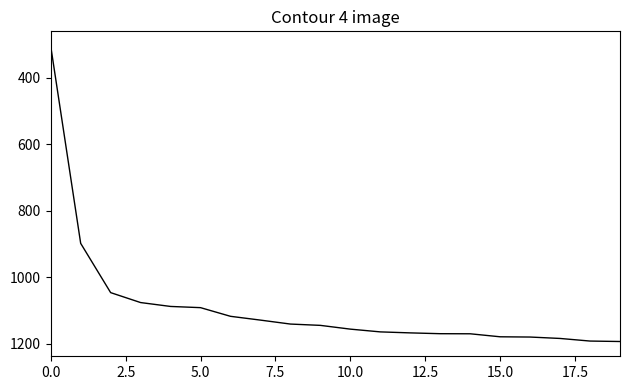

What is the difference between the maximum and minimum values?

889.2